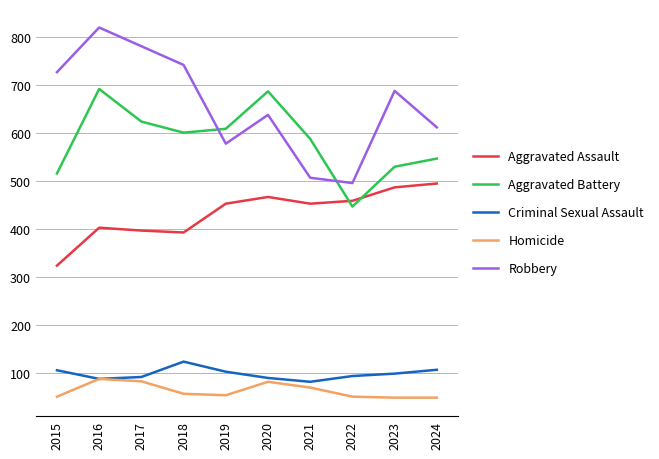

At which category is the sum across all series the highest?

2016